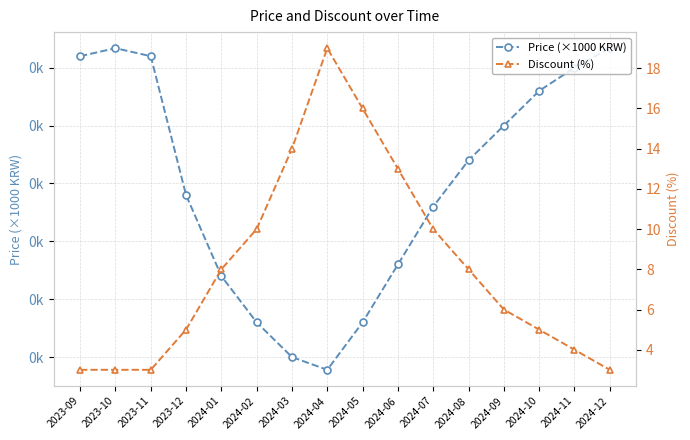

What are all the series names shown in the legend?

Price (×1000 KRW), Discount (%)